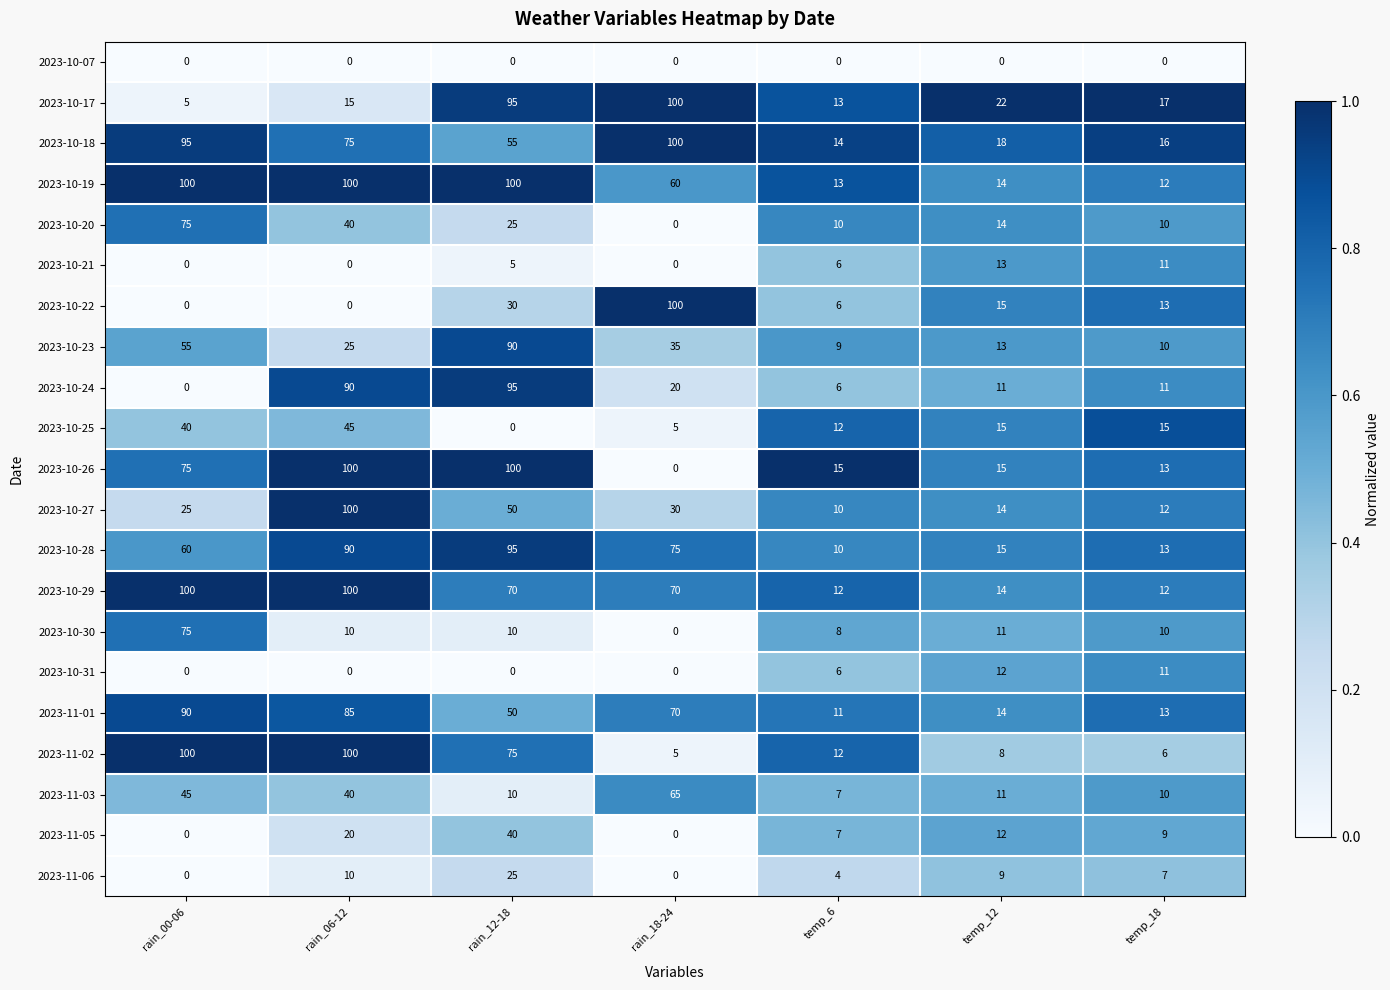

Count the number of categories in the chart.

7